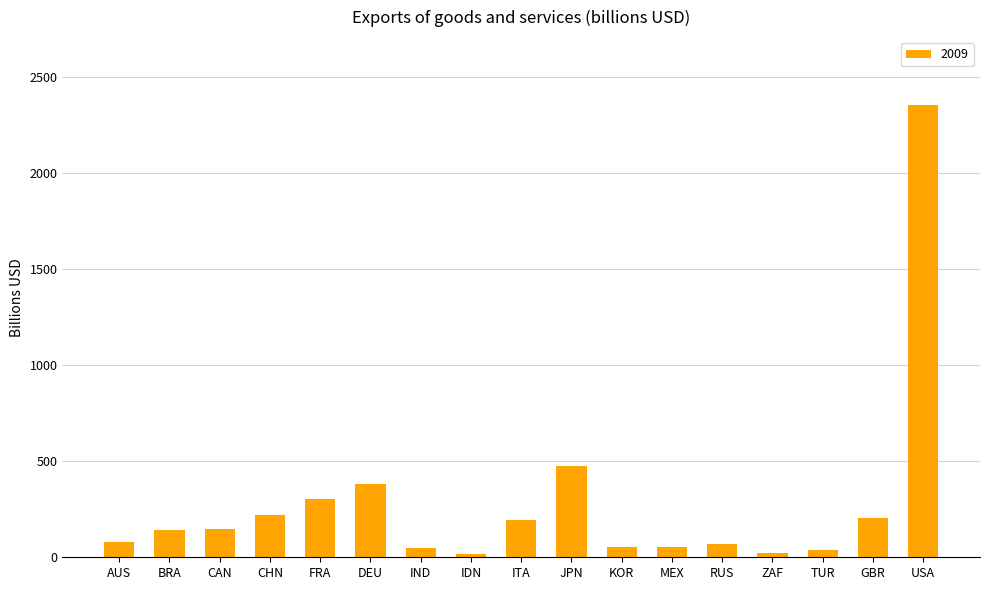

Are the bars horizontal?

No